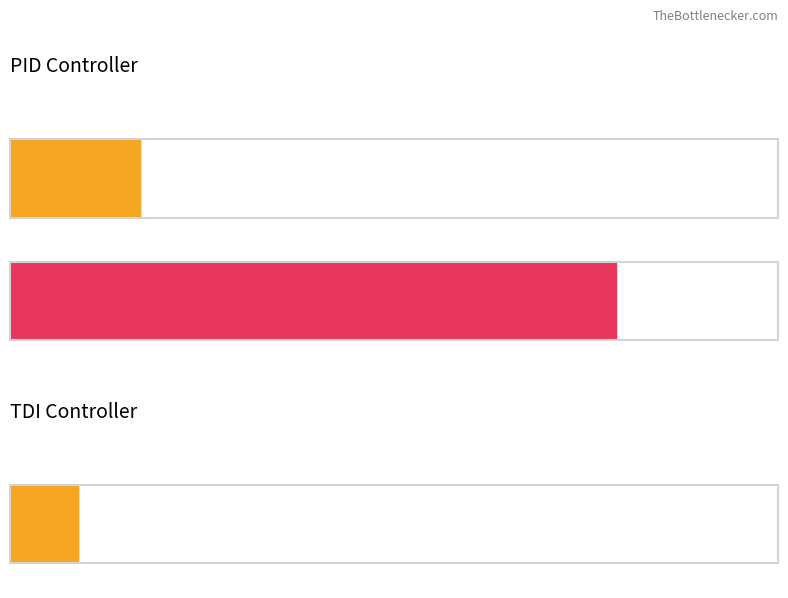

True or false: the data shows 32 at 10.

False